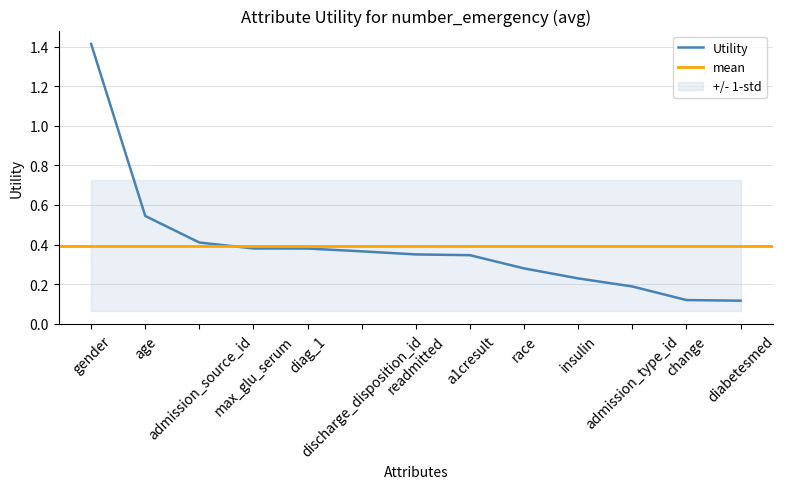

What is the label of the 12th point from the right?

age